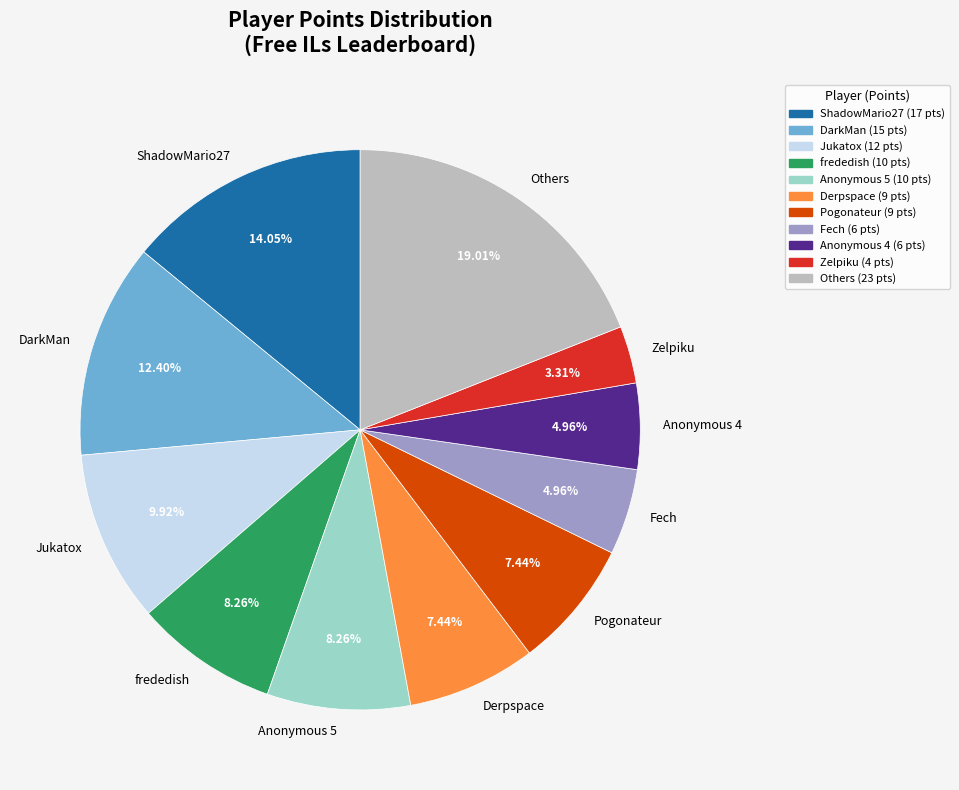

What is the smallest slice in the pie chart?

Zelpiku